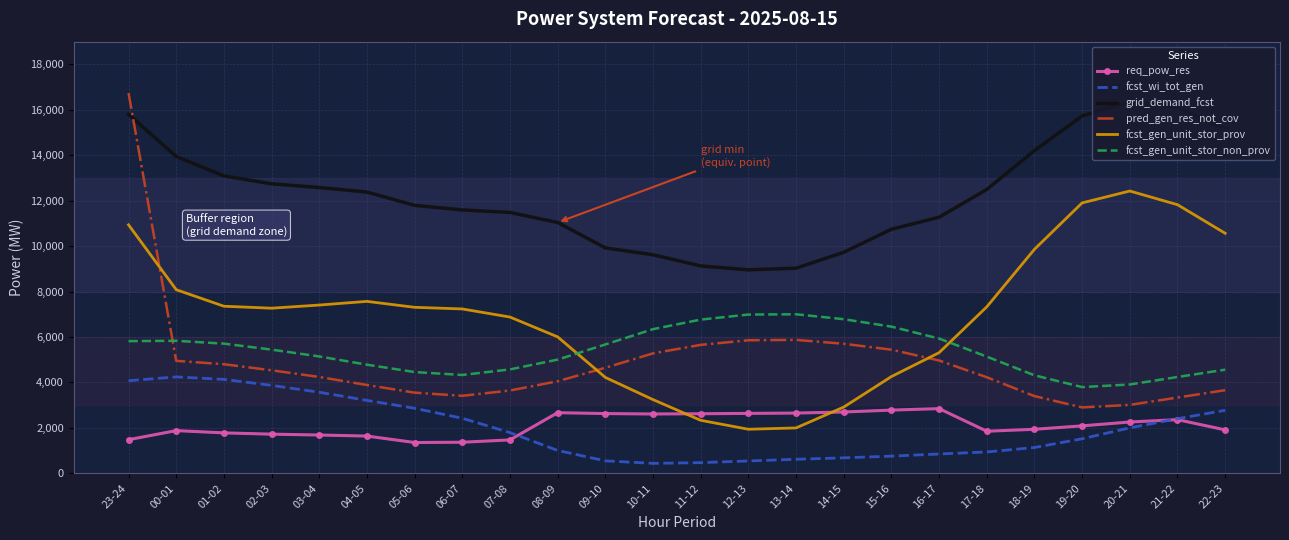

The value of grid_demand_fcst at 14-15 is 9730. True or false?

True